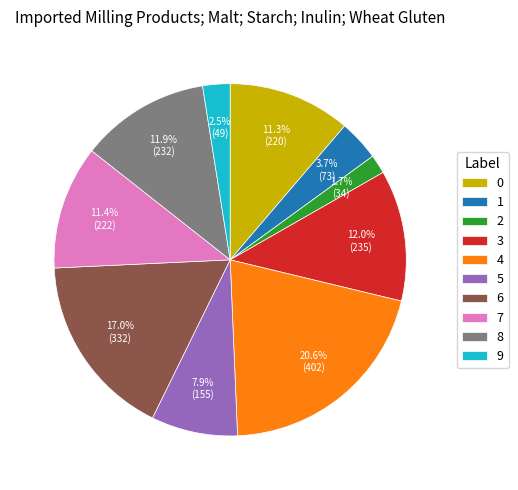

Which has a higher value, 1 or 7?

7